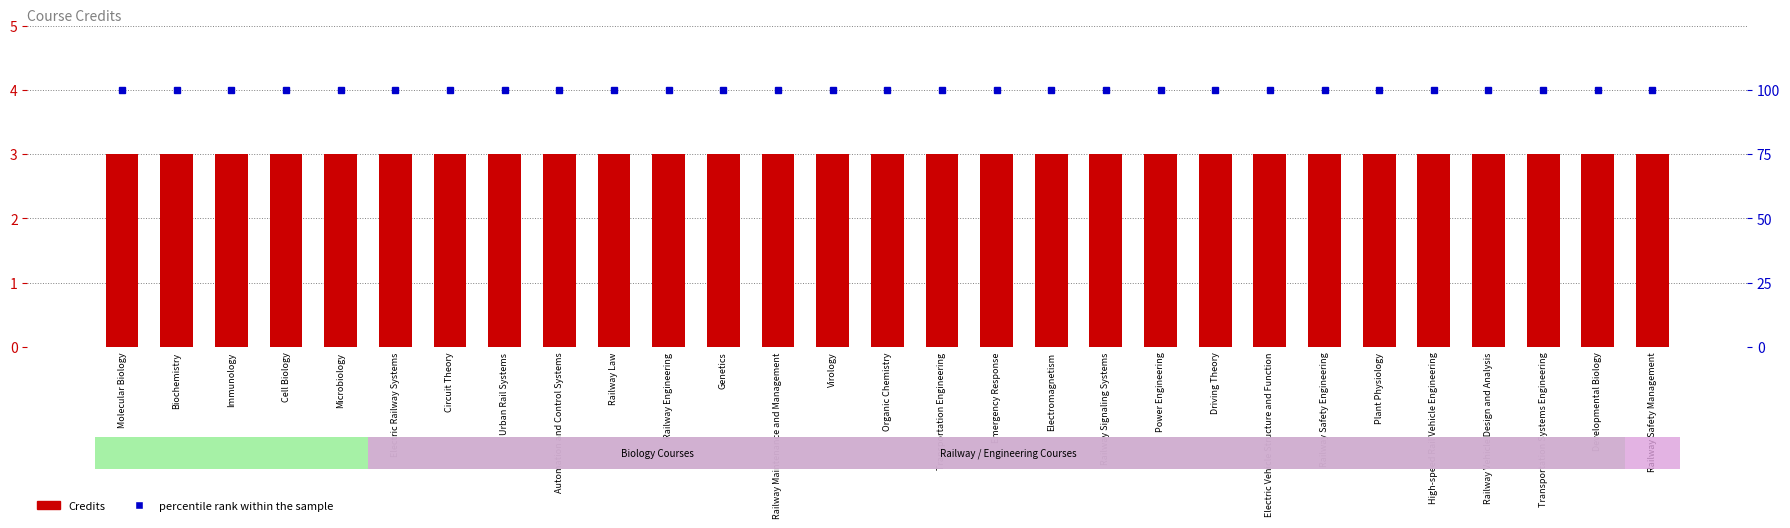

Rank the series by their average value, from highest to lowest.

percentile rank, Credits